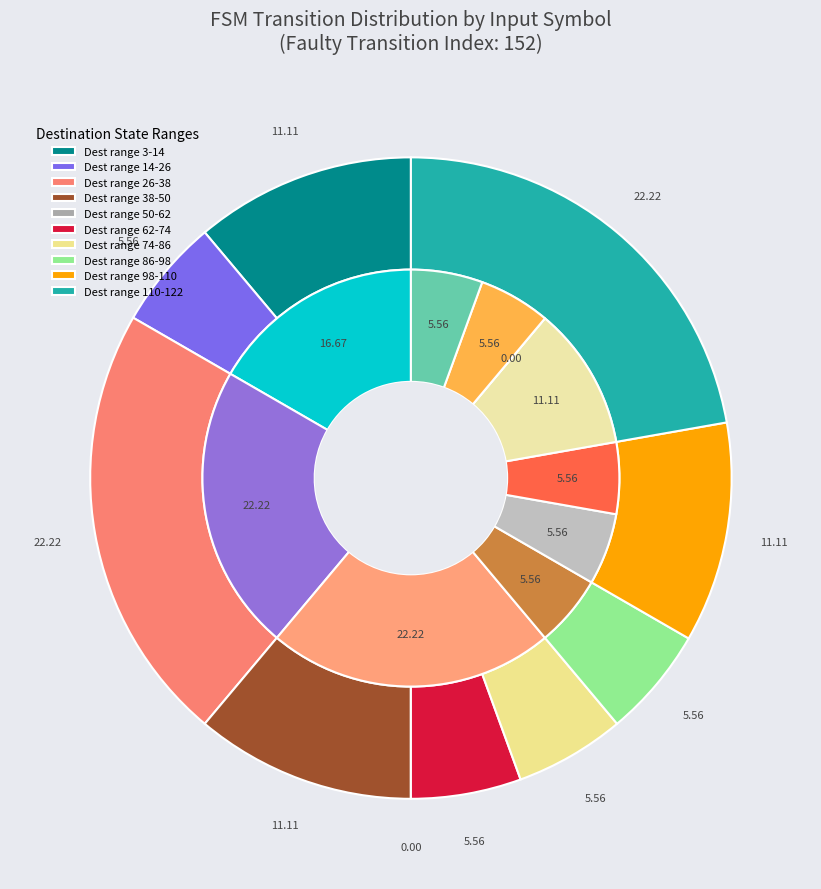

Is there a majority slice in this chart?

No